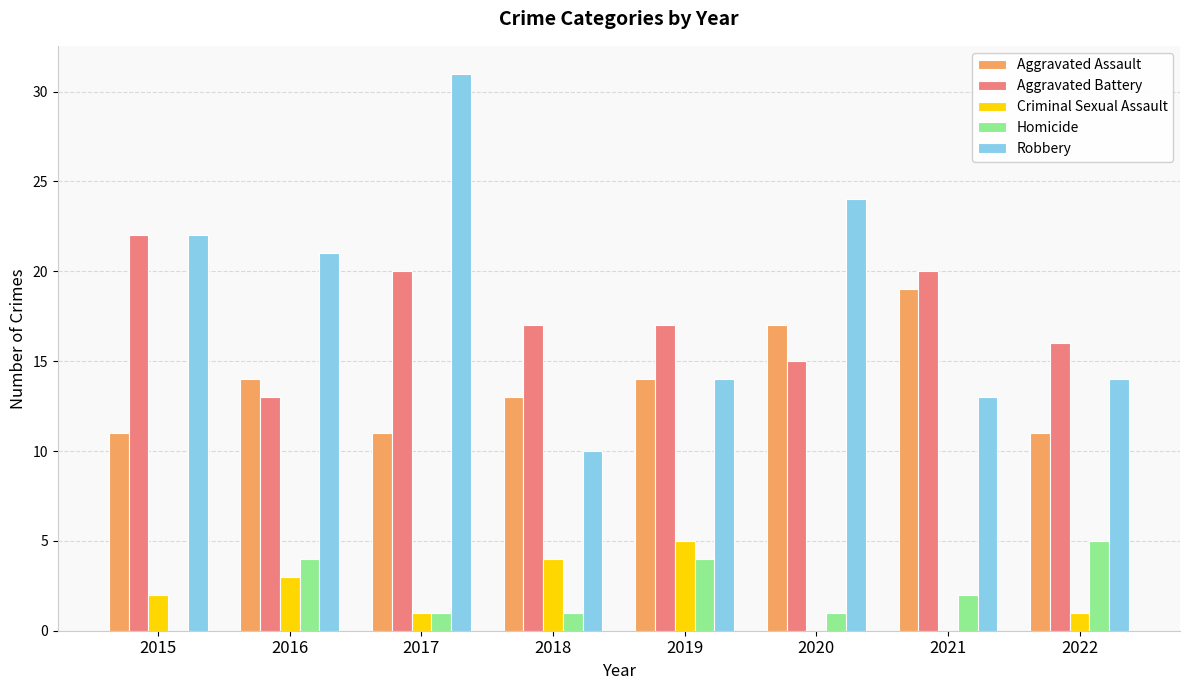

True or false: Aggravated Battery has a value of 17 at 2018.

True